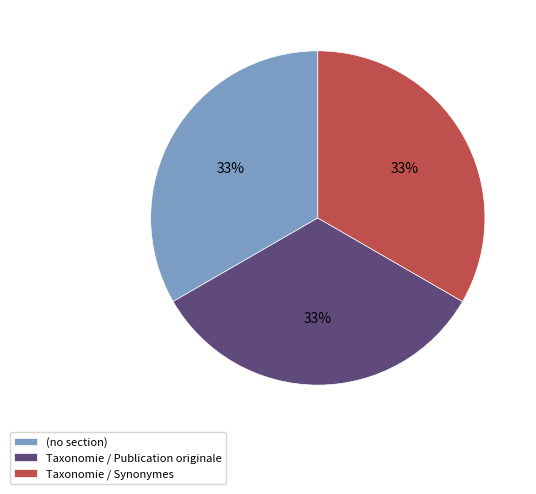

Do Taxonomie / Synonymes and (no section) together represent more than half of the pie?

Yes